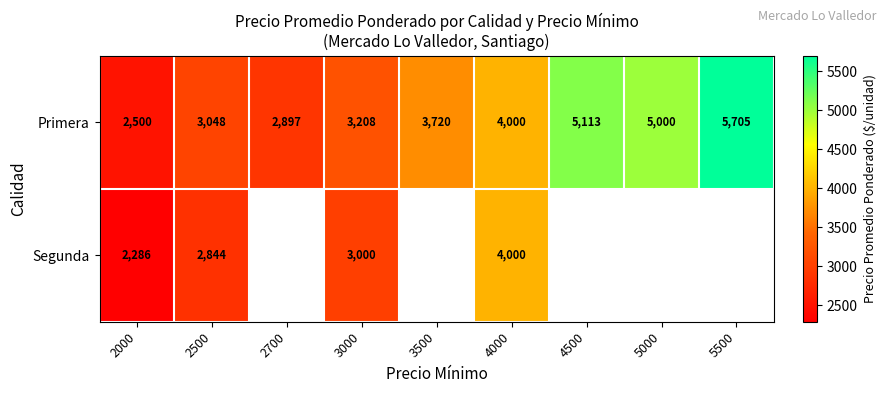

Rank the categories by Primera value from lowest to highest.

2000, 2700, 2500, 3000, 3500, 4000, 5000, 4500, 5500